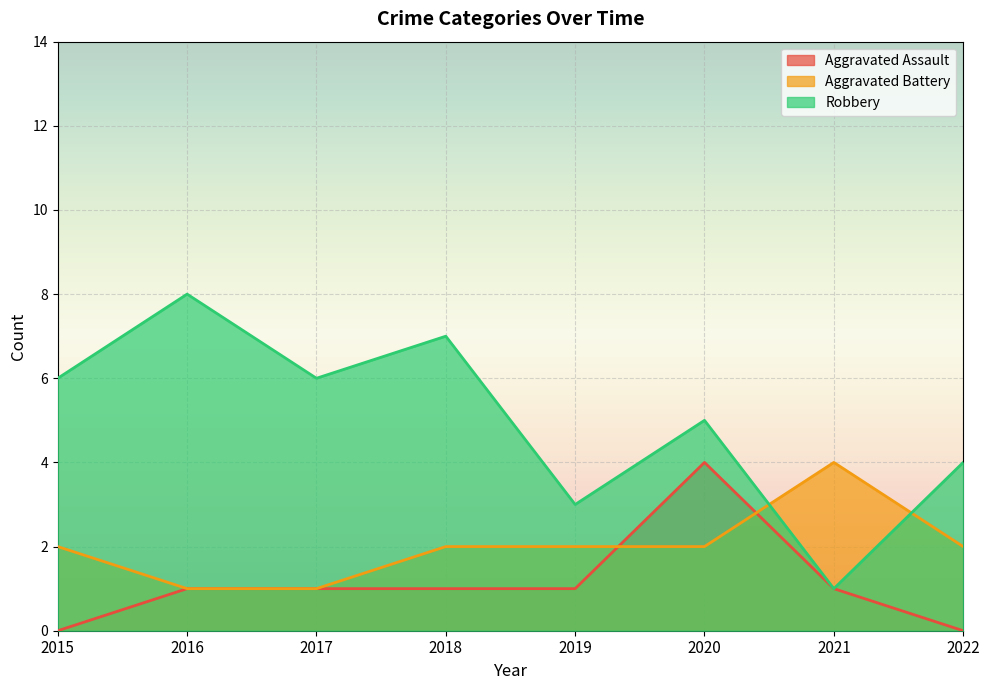

Is the value of Robbery at 2021 greater than the value of Aggravated Battery at 2019?

No